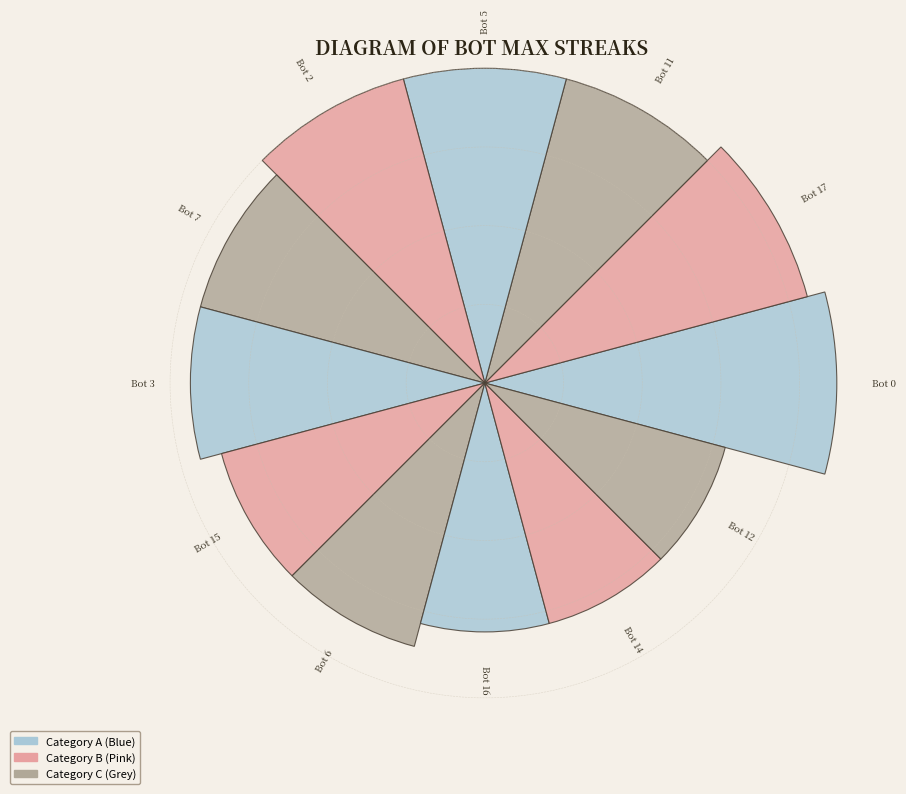

Does the chart contain any negative values?

No